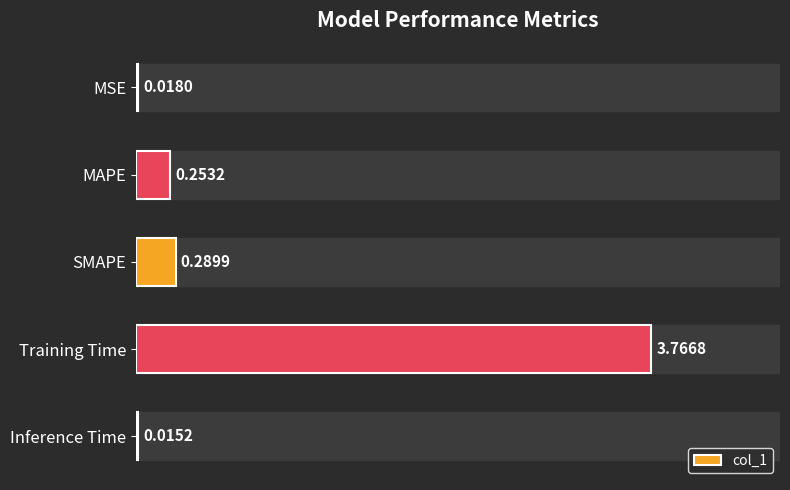

What is the average value?

0.9